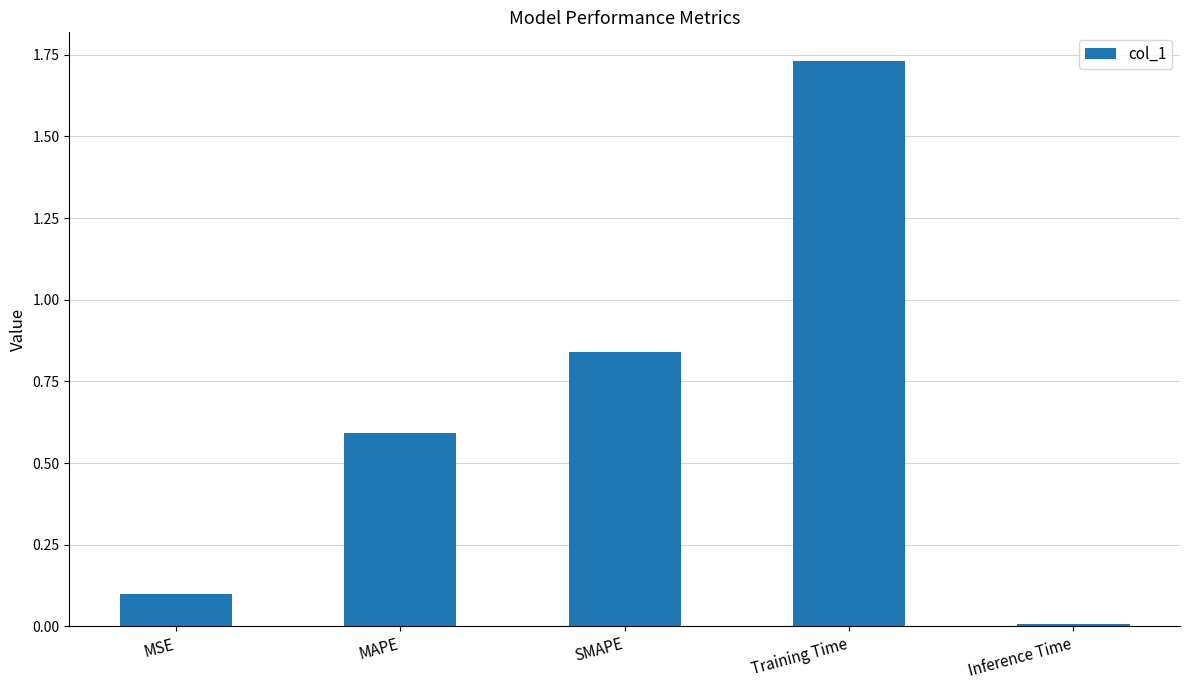

List the labels in order of value, largest first.

Training Time, SMAPE, MAPE, MSE, Inference Time